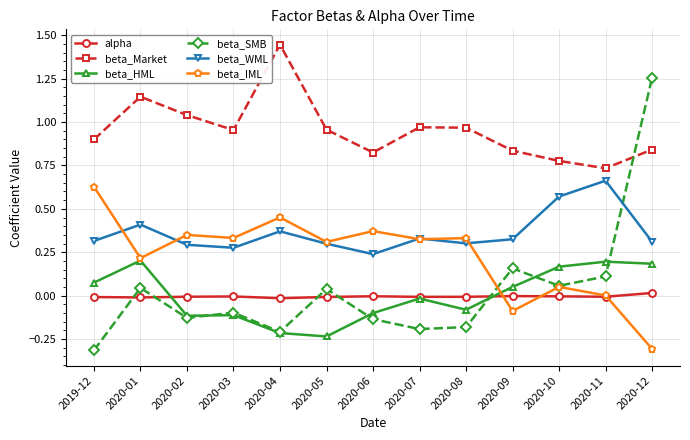

How many interior local valleys does the beta_Market series have?

3